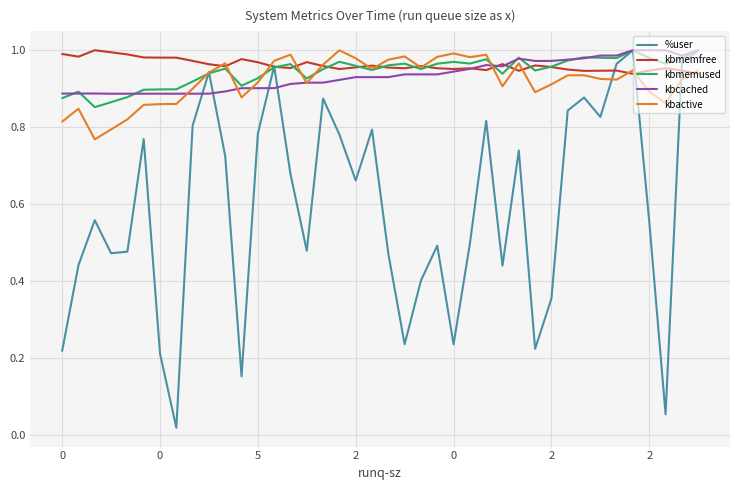

How many lines are shown in the chart?

5